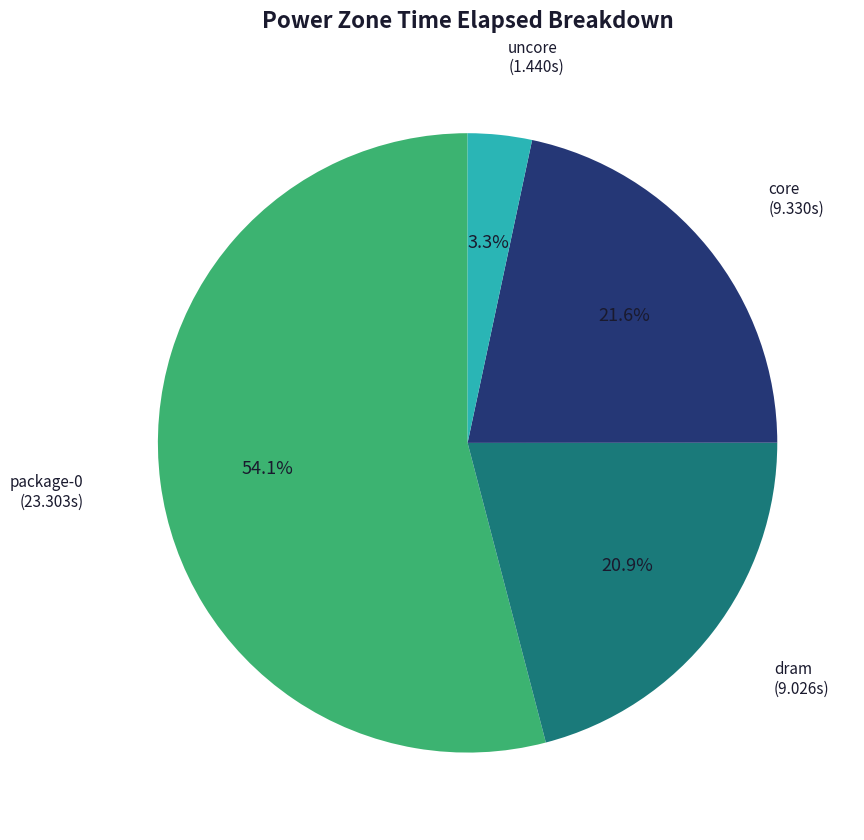

Is there a majority slice in this chart?

Yes